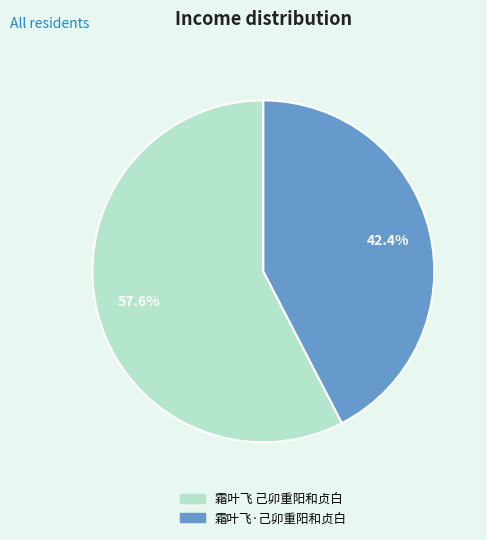

Combined, what portion of the pie is 霜叶飞 己卯重阳和贞白 and 霜叶飞·己卯重阳和贞白?

100.0%